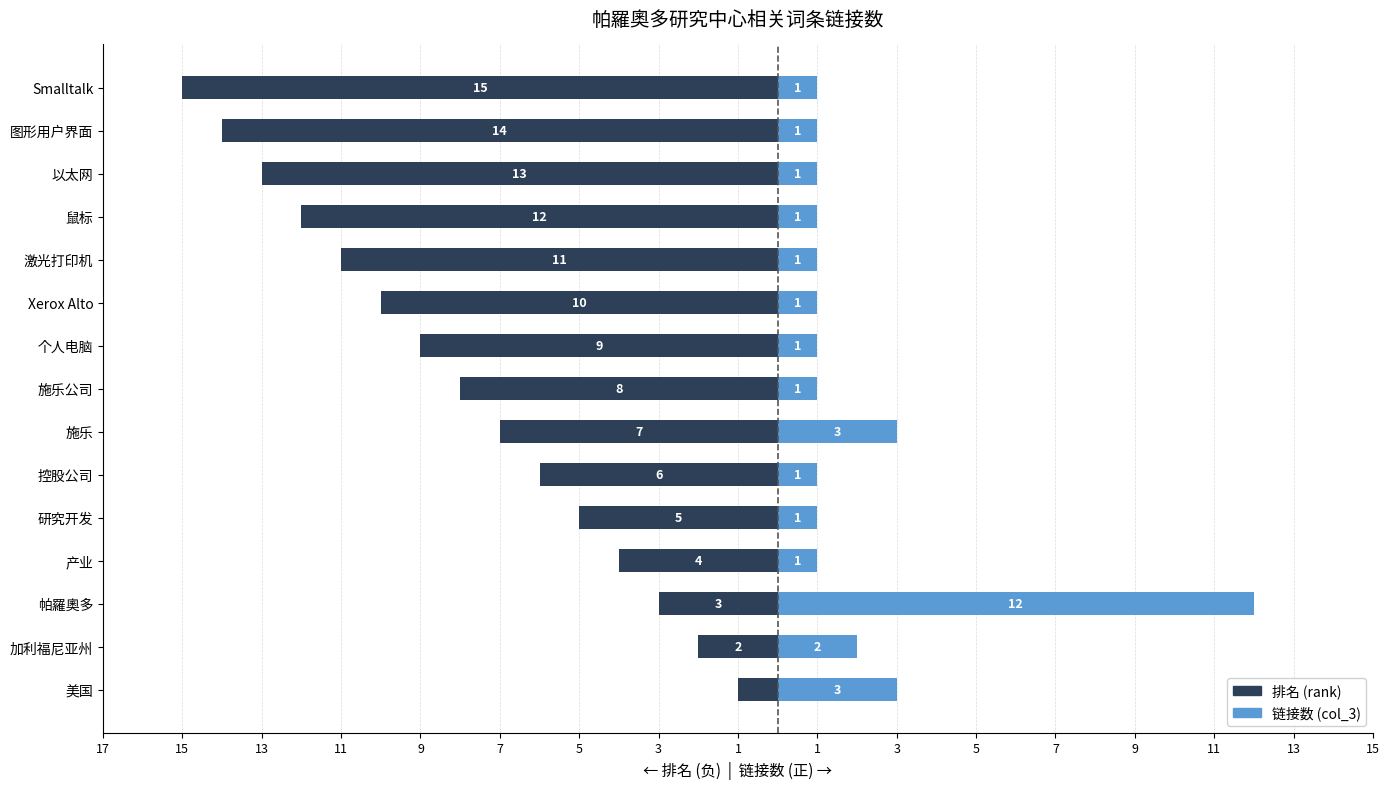

How many values in the 排名 (rank) series exceed -8?

7